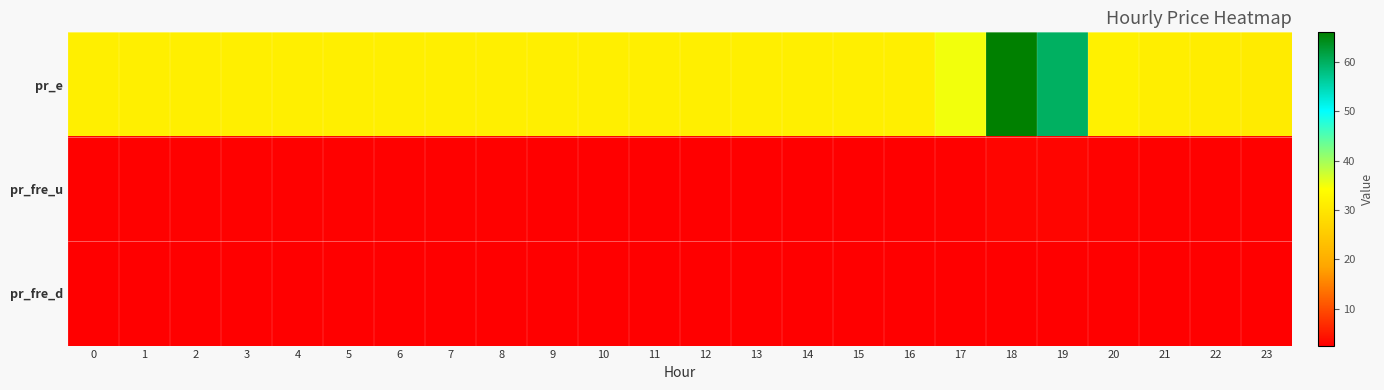

Which series has the widest spread of values?

pr_e